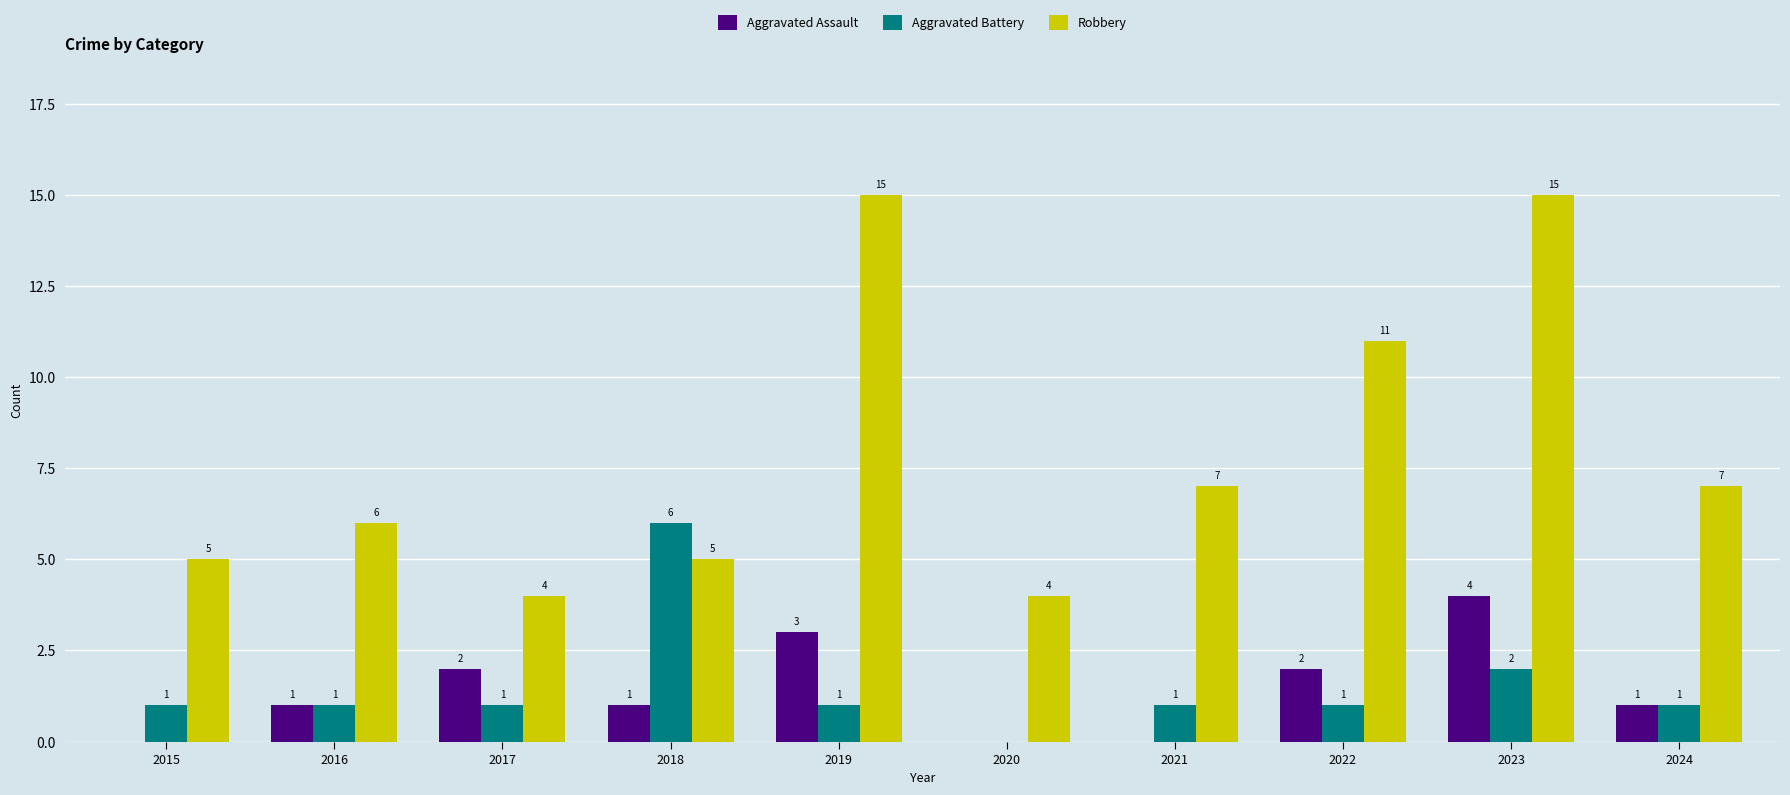

How many groups of bars are there?

10